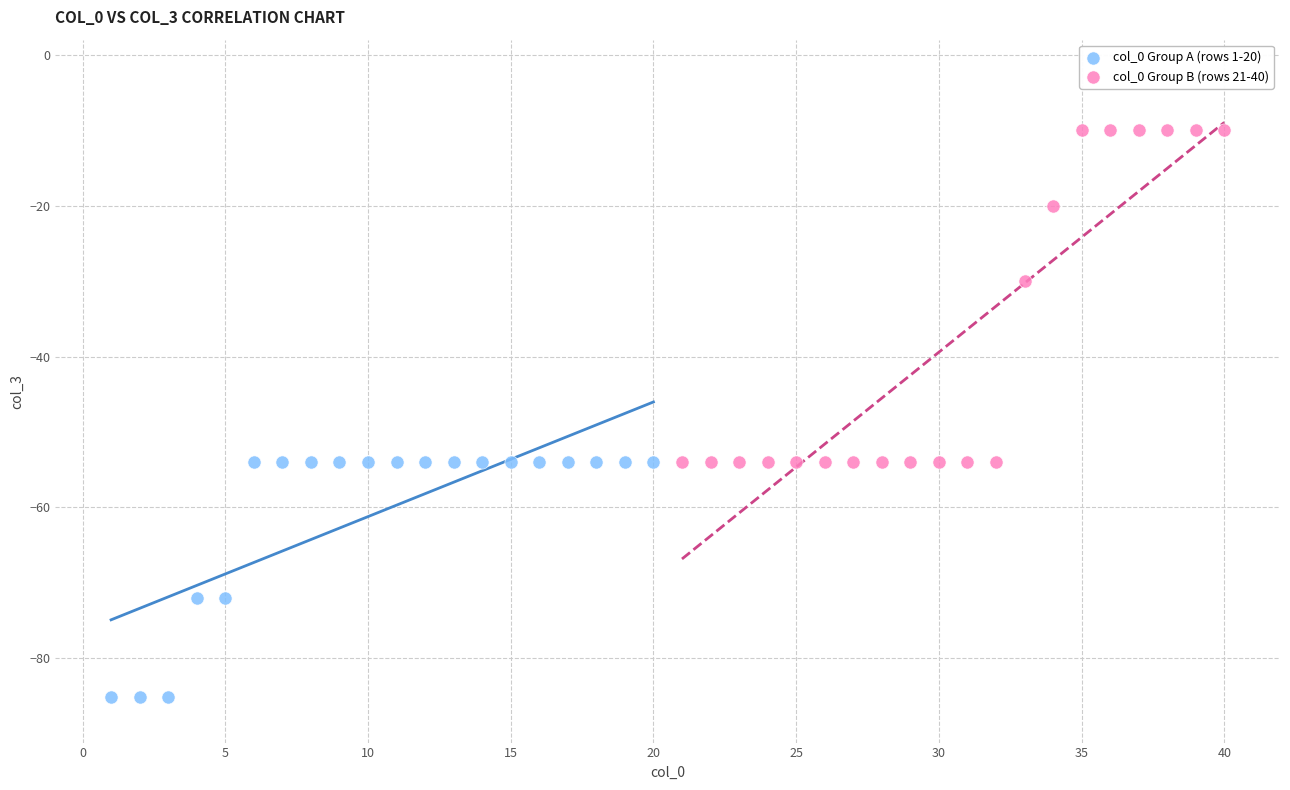

Which series contains the highest Y value?

col_0 Group B (rows 21-40)